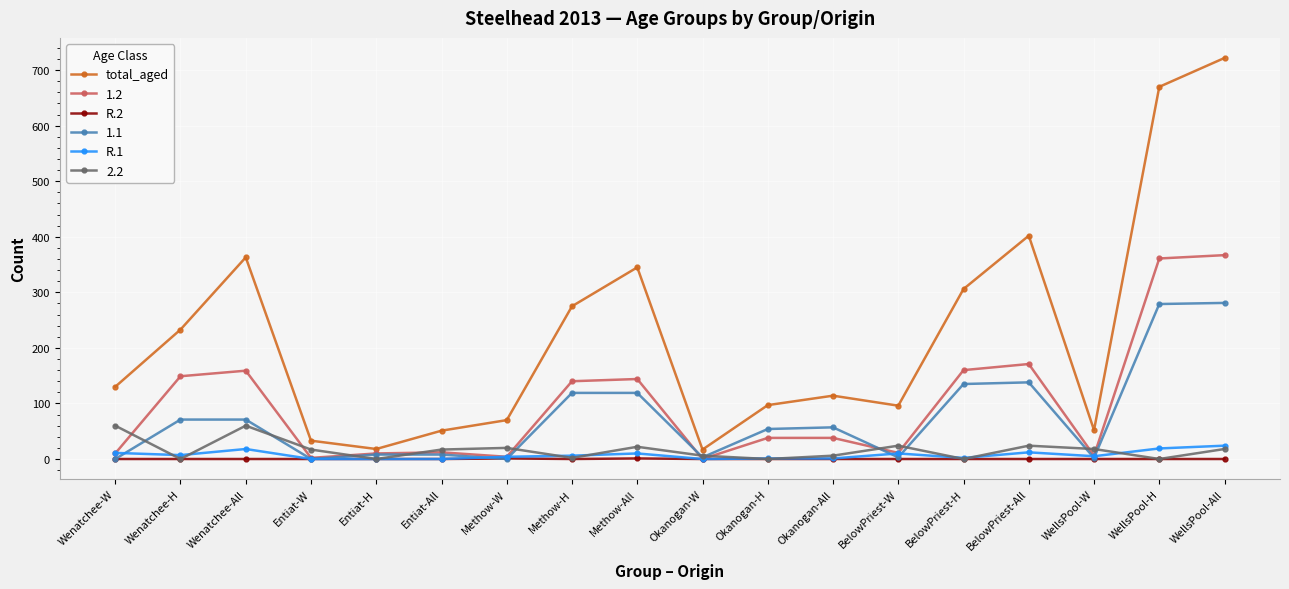

What are all the series names shown in the legend?

total_aged, 1.2, R.2, 1.1, R.1, 2.2